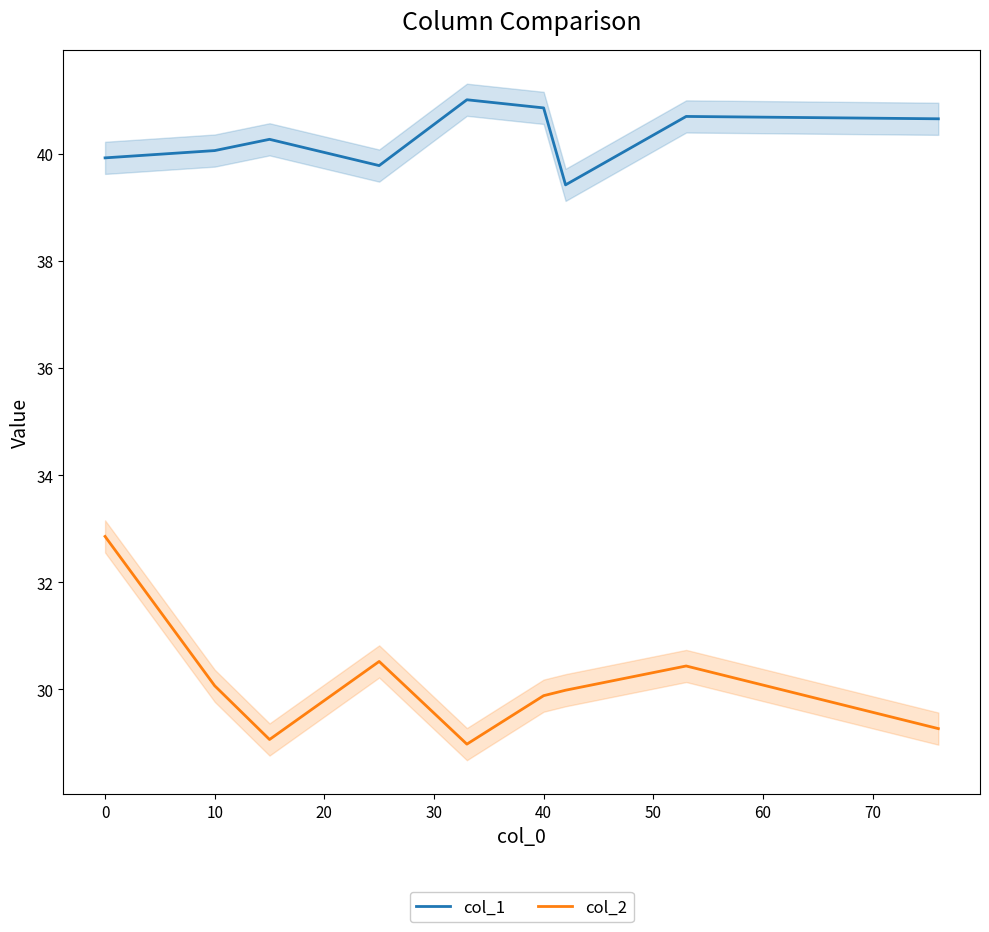

The col_2 series shows 51.4 at 10. True or false?

False